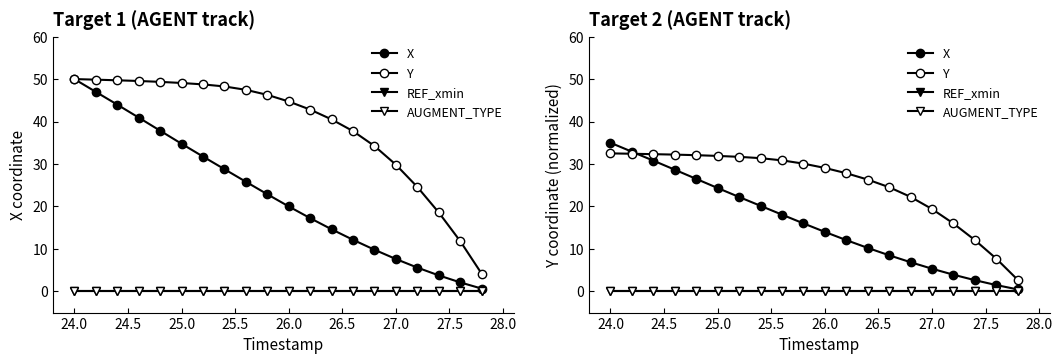

What is the sum of all Y values?

505.3